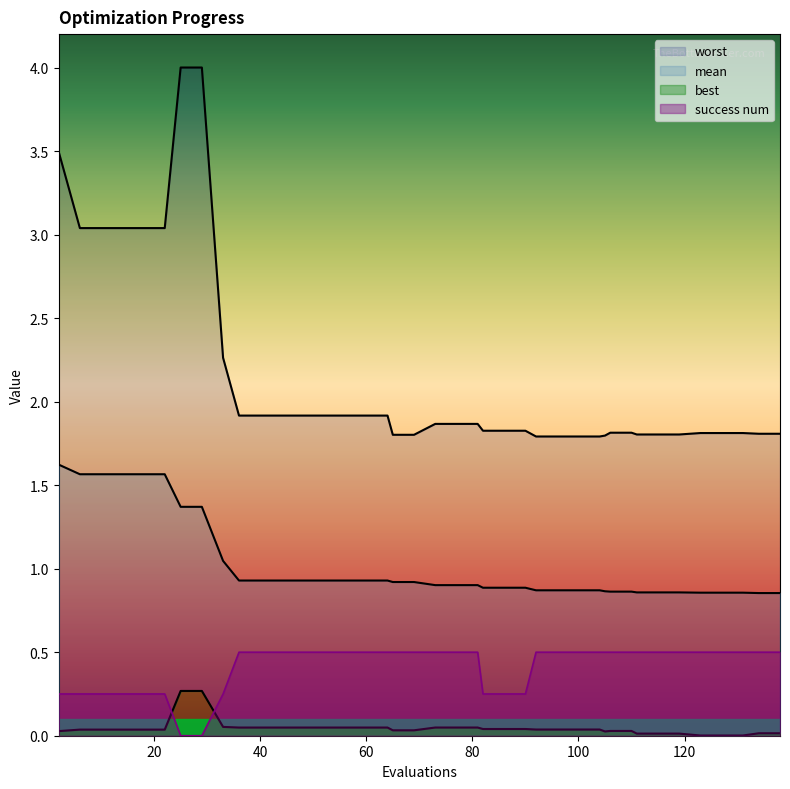

At which label does mean reach its minimum?

134